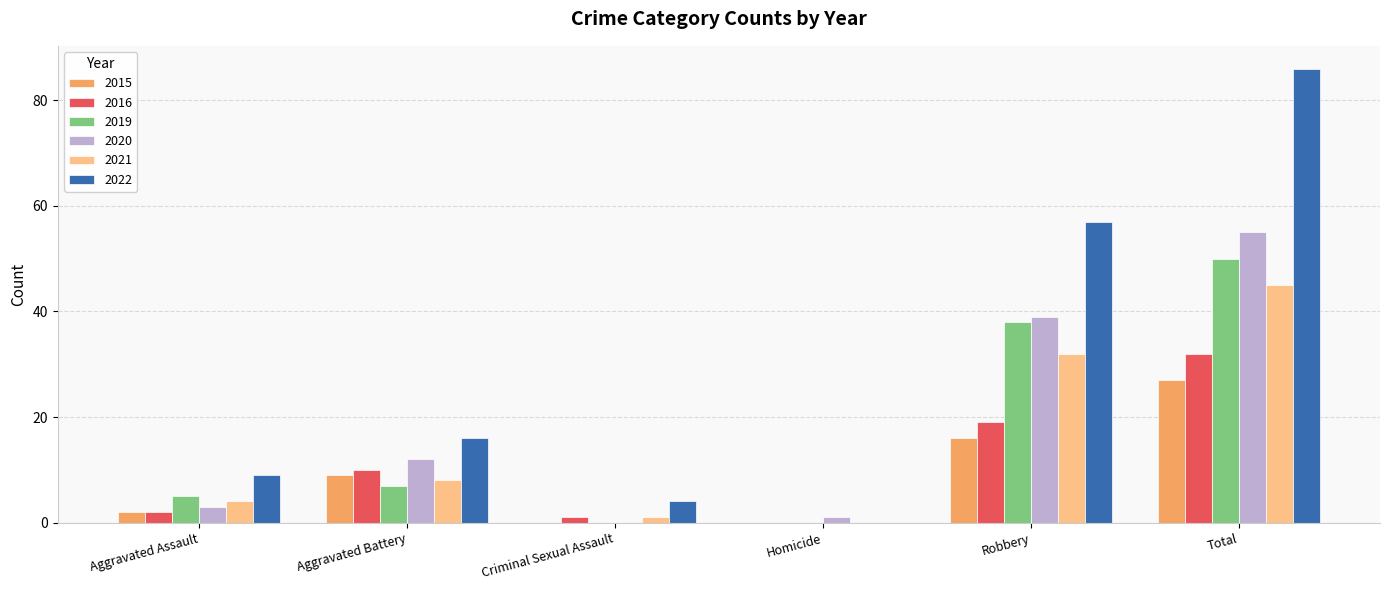

What is the sum of all 2020 values?

110